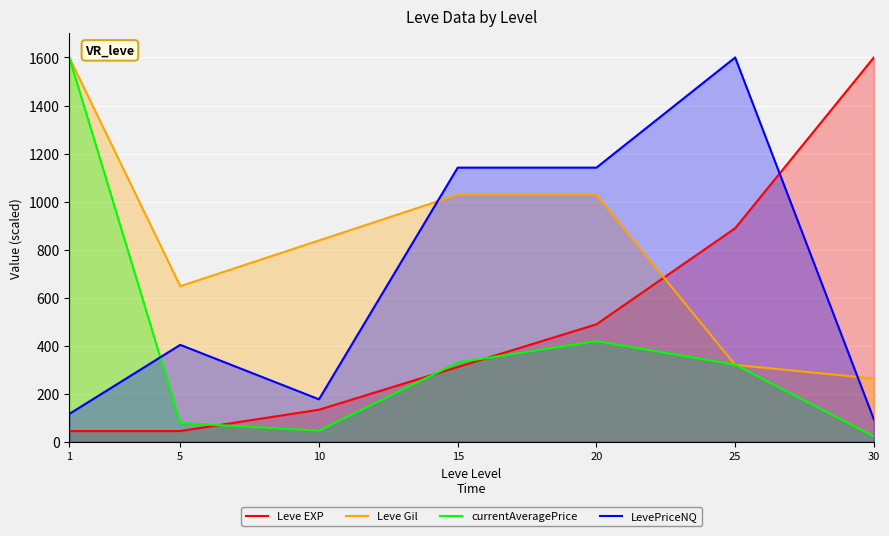

What is the value of the currentAveragePrice point at the 1st from the left?

1600.0